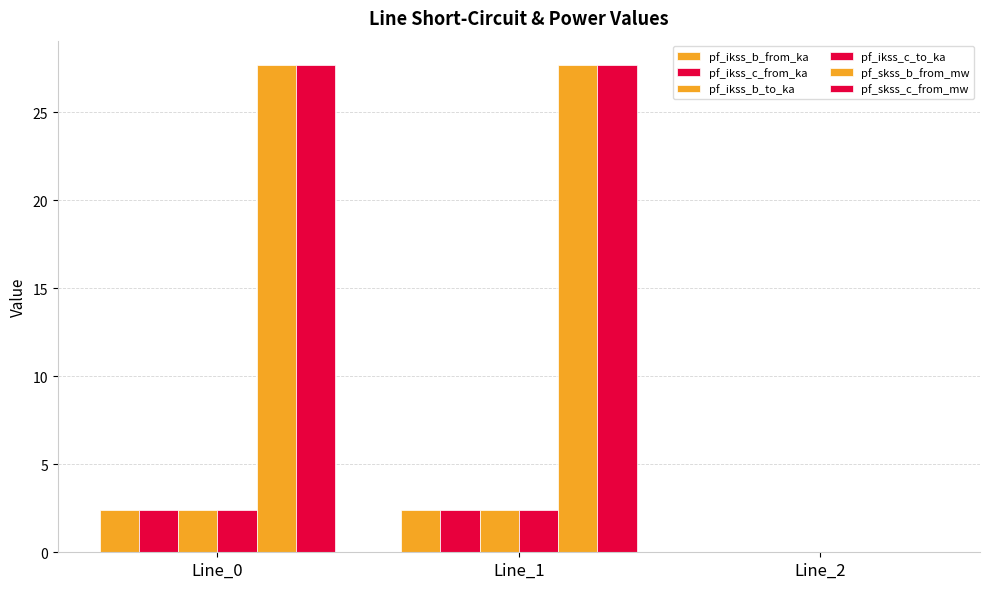

How many data points in pf_skss_b_from_mw are above 27?

2